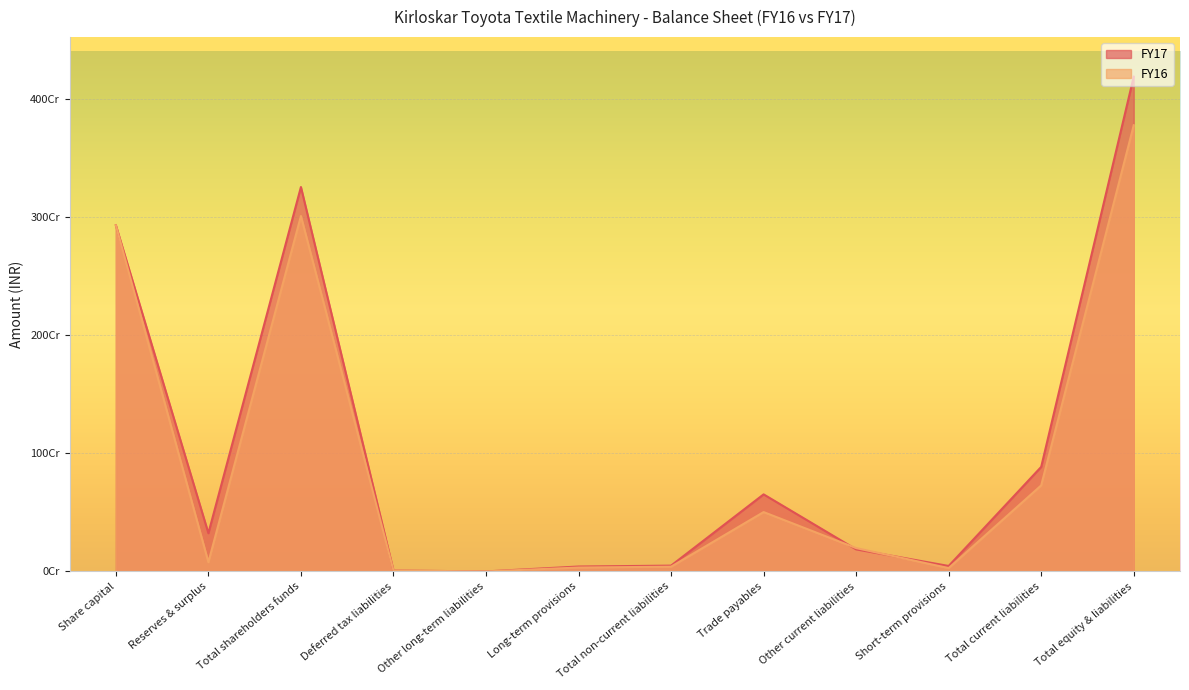

List the labels in order of FY17 value, smallest first.

Other long-term liabilities, Deferred tax liabilities, Long-term provisions, Short-term provisions, Total non-current liabilities, Other current liabilities, Reserves & surplus, Trade payables, Total current liabilities, Share capital, Total shareholders funds, Total equity & liabilities